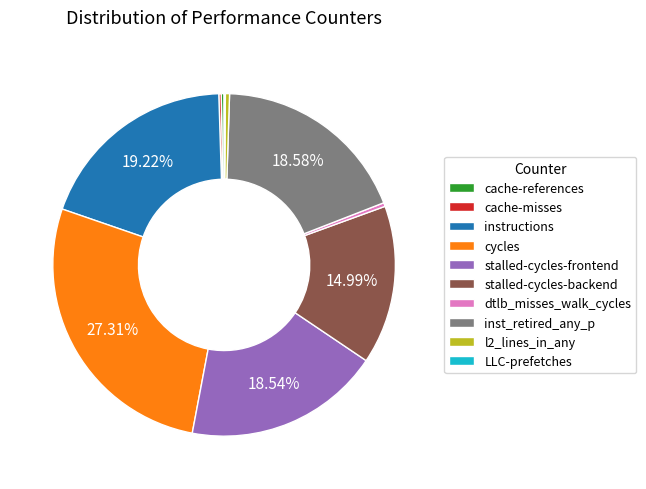

Between instructions and l2_lines_in_any, which is larger?

instructions